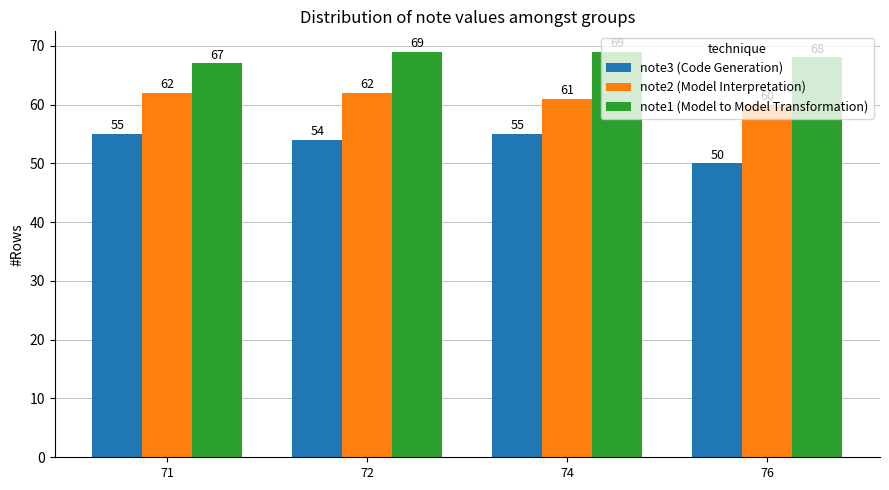

Are the bars grouped side by side (vs. stacked)?

Yes